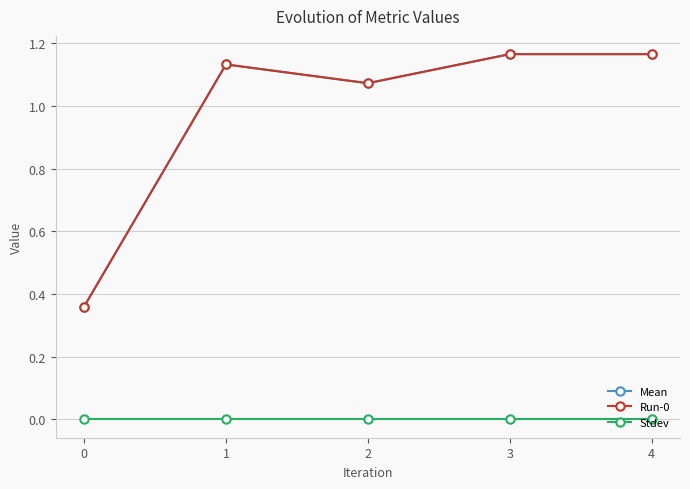

Does the chart display data point markers on the line(s)?

Yes